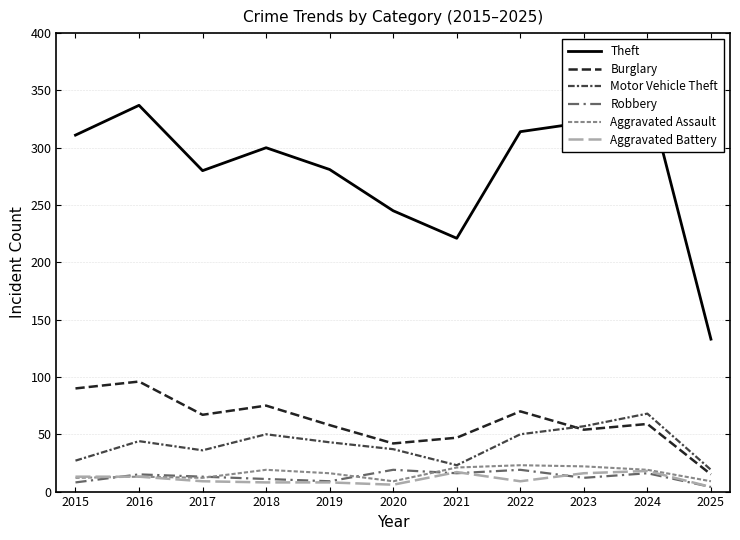

Read the Robbery value at 2021, to the nearest 5.

15